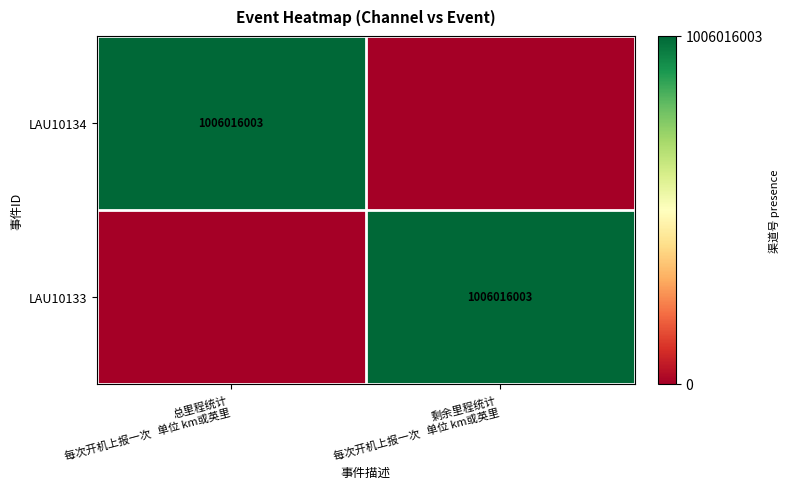

The LAU10134 series shows 0 at 总里程统计 每次开机上报一次 单位 km或英里. True or false?

False